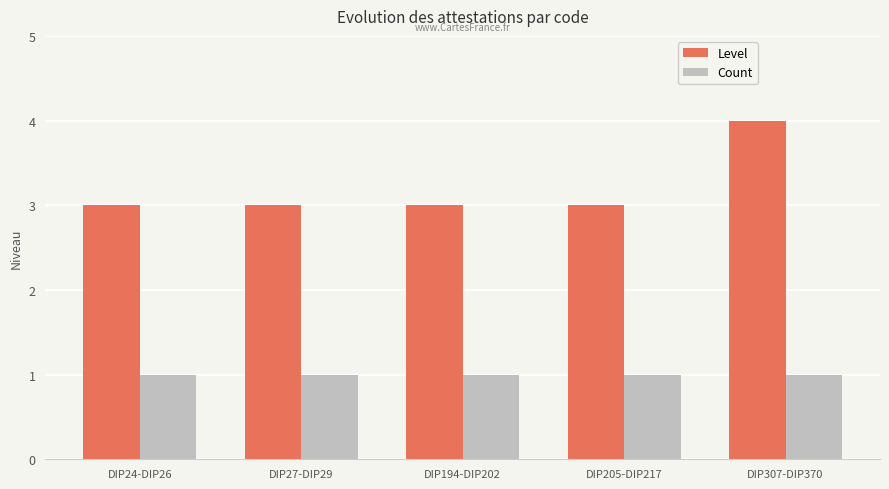

The value of Count at DIP205-DIP217 is 2. True or false?

False